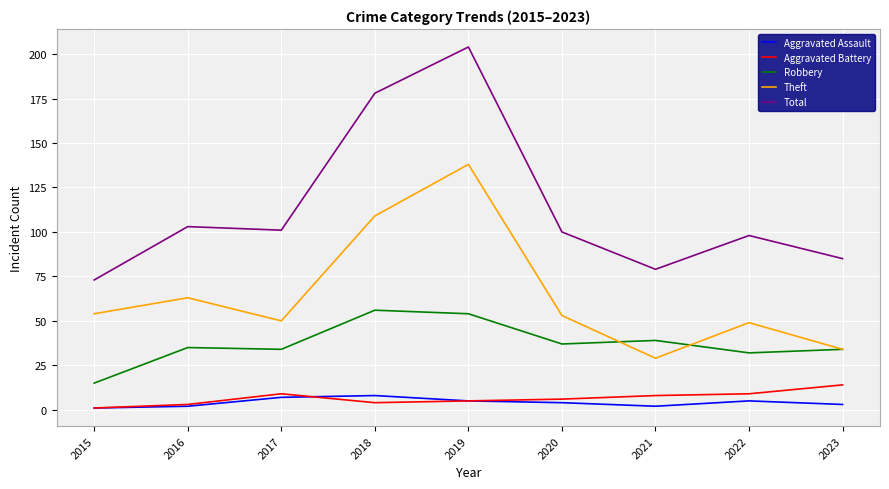

What is the lowest value of the Aggravated Assault series?

1